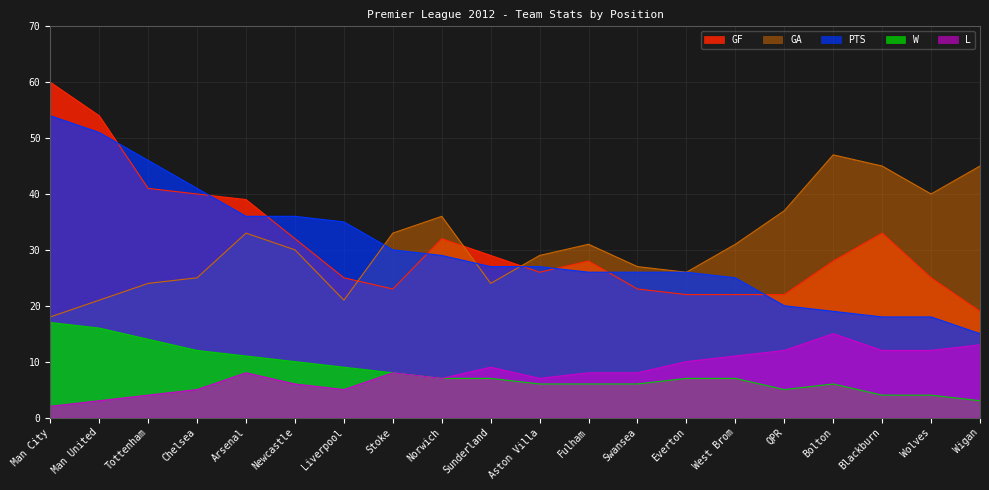

What is the average value of the PTS series?

30